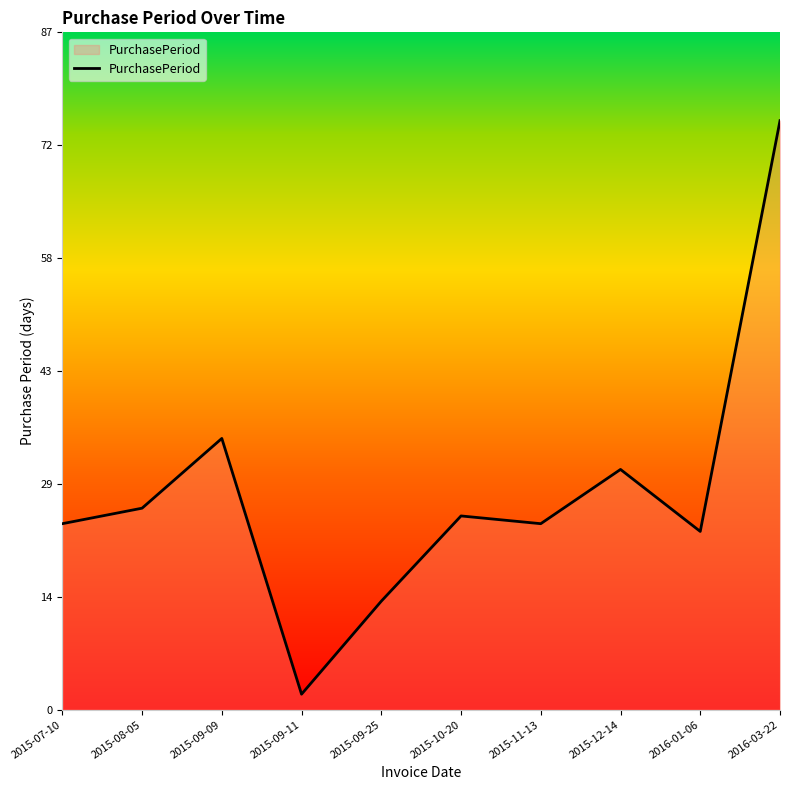

What value does the data have at 2016-01-06, to the nearest 5?

25